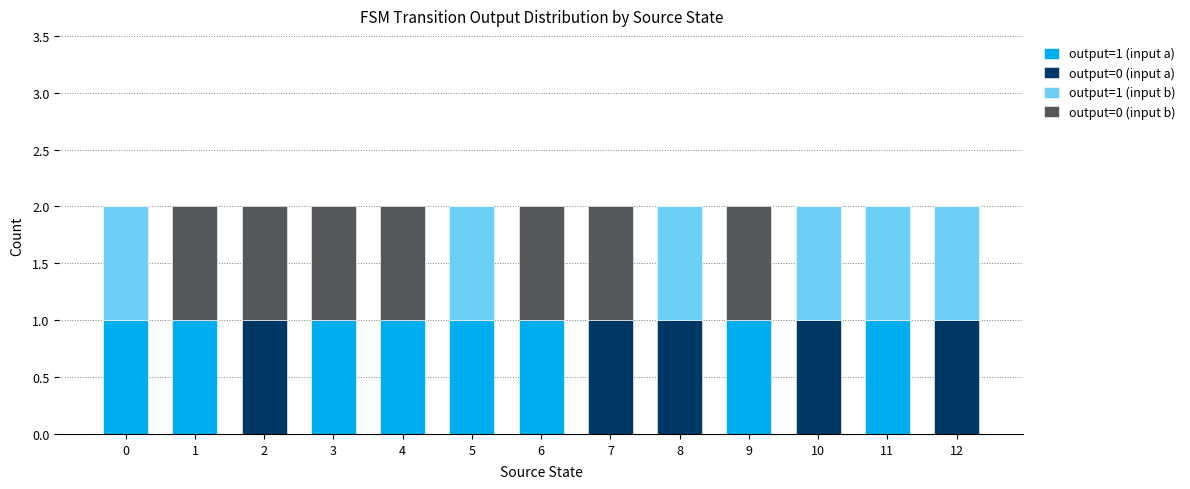

Does the chart contain stacked bars?

Yes